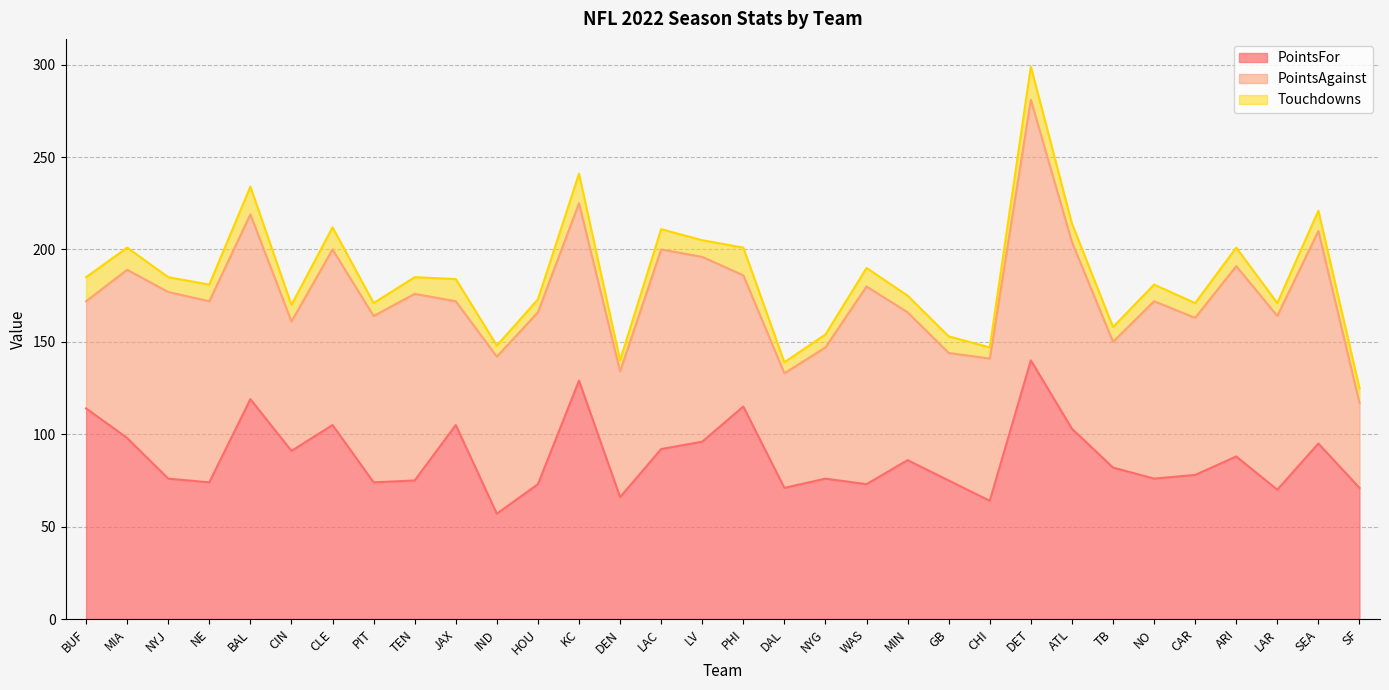

At which category does the chart reach its peak across all series?

DET